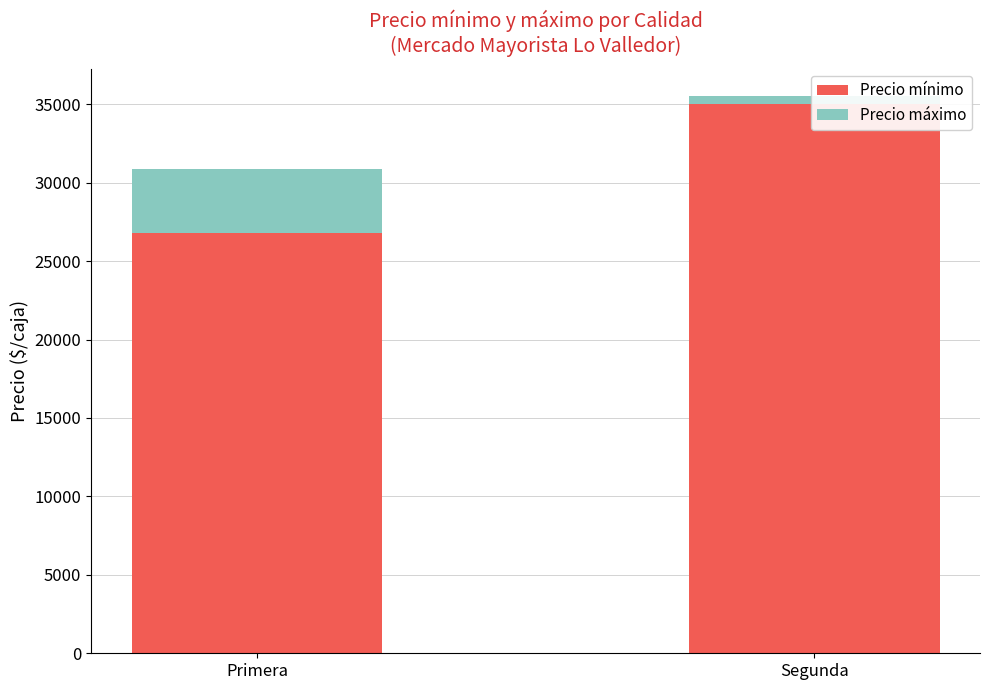

Is it true that Precio mínimo equals 26777.8 at Primera?

True